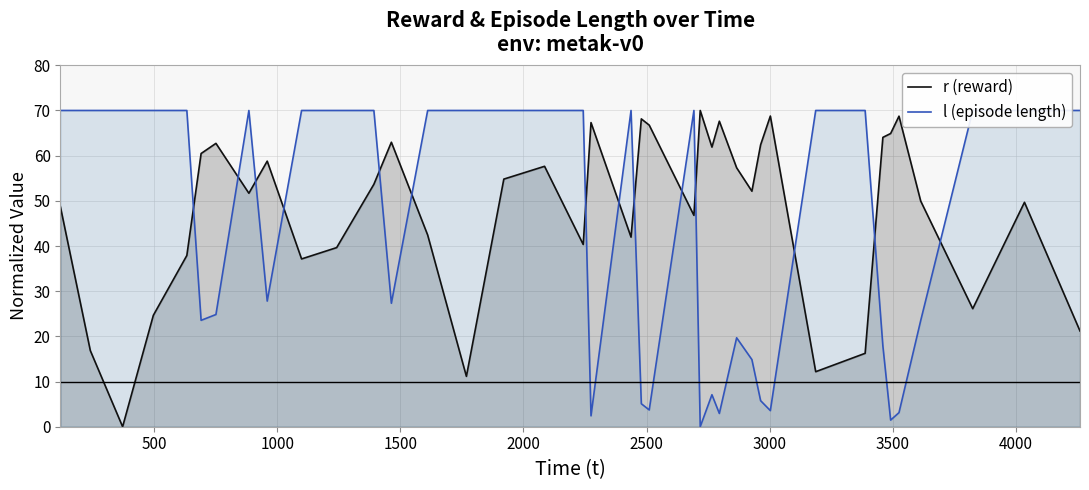

What is the maximum value for r (reward)?

70.0